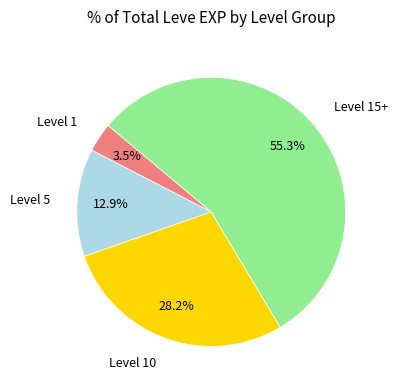

Do Level 10 and Level 5 together represent more than half of the pie?

No